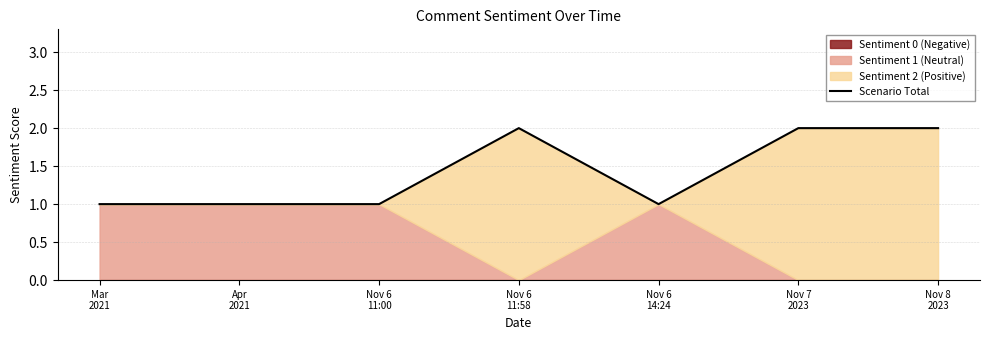

Reading right to left, list all the values displayed in this chart.

Nov 8
2023=2	Nov 7
2023=2	Nov 6
14:24=1	Nov 6
11:58=2	Nov 6
11:00=1	Apr
2021=1	Mar
2021=1